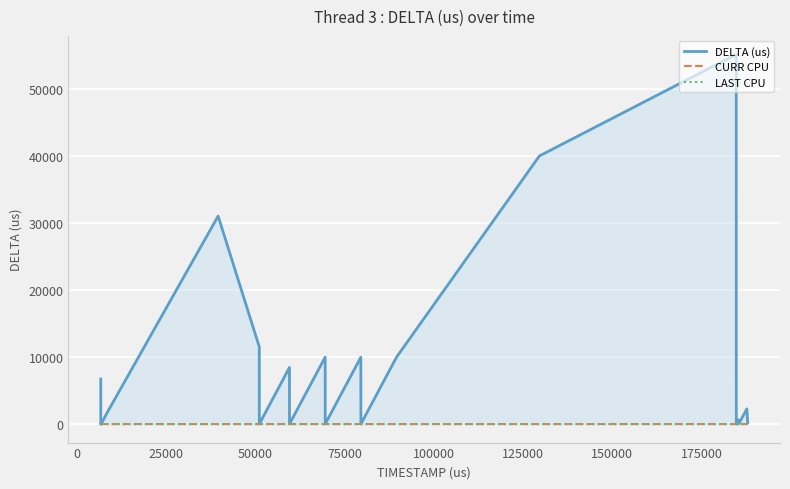

Is this an area chart (filled region under the line)?

Yes